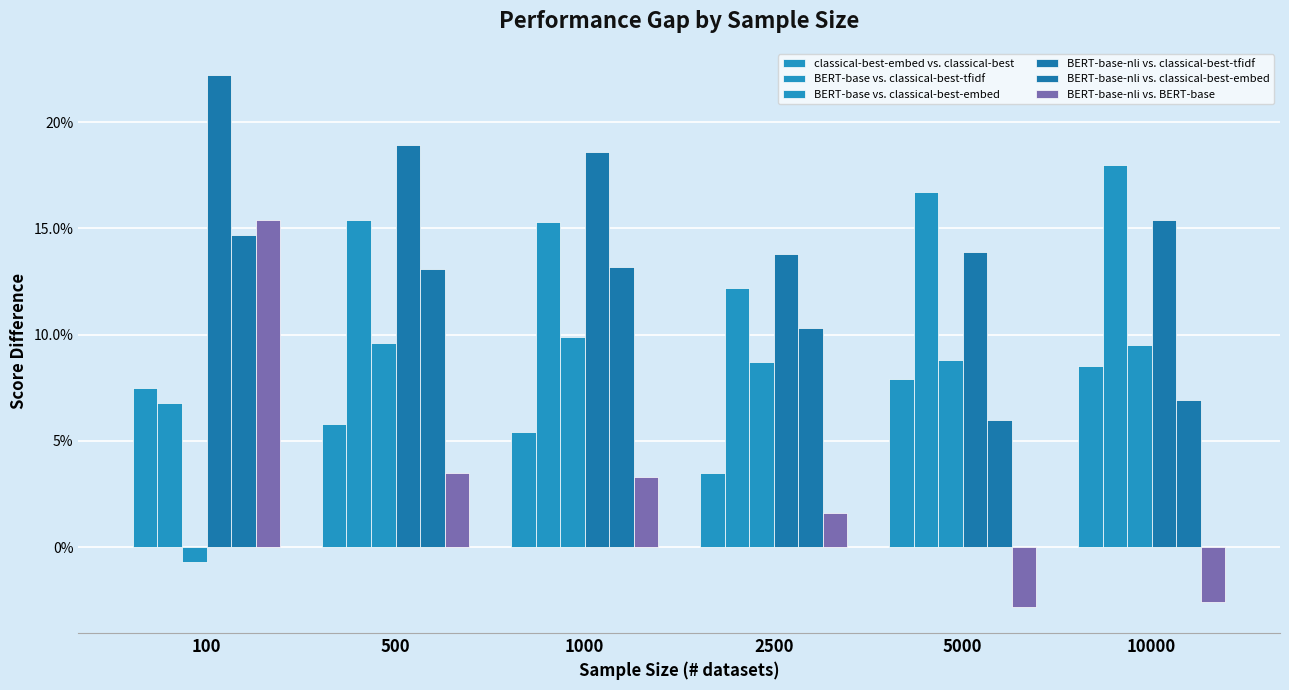

List the series in order of their peak value, highest first.

BERT-base-nli vs. classical-best-tfidf, BERT-base vs. classical-best-tfidf, BERT-base-nli vs. BERT-base, BERT-base-nli vs. classical-best-embed, BERT-base vs. classical-best-embed, classical-best-embed vs. classical-best